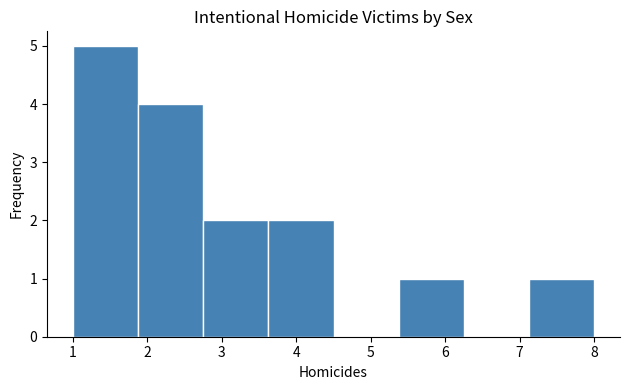

How tall is the bar that spans 1.0 to 1.9 on the x-axis? Neither the bar edges nor the heights are printed on the chart, so give them approximately, as read against the axes.

5